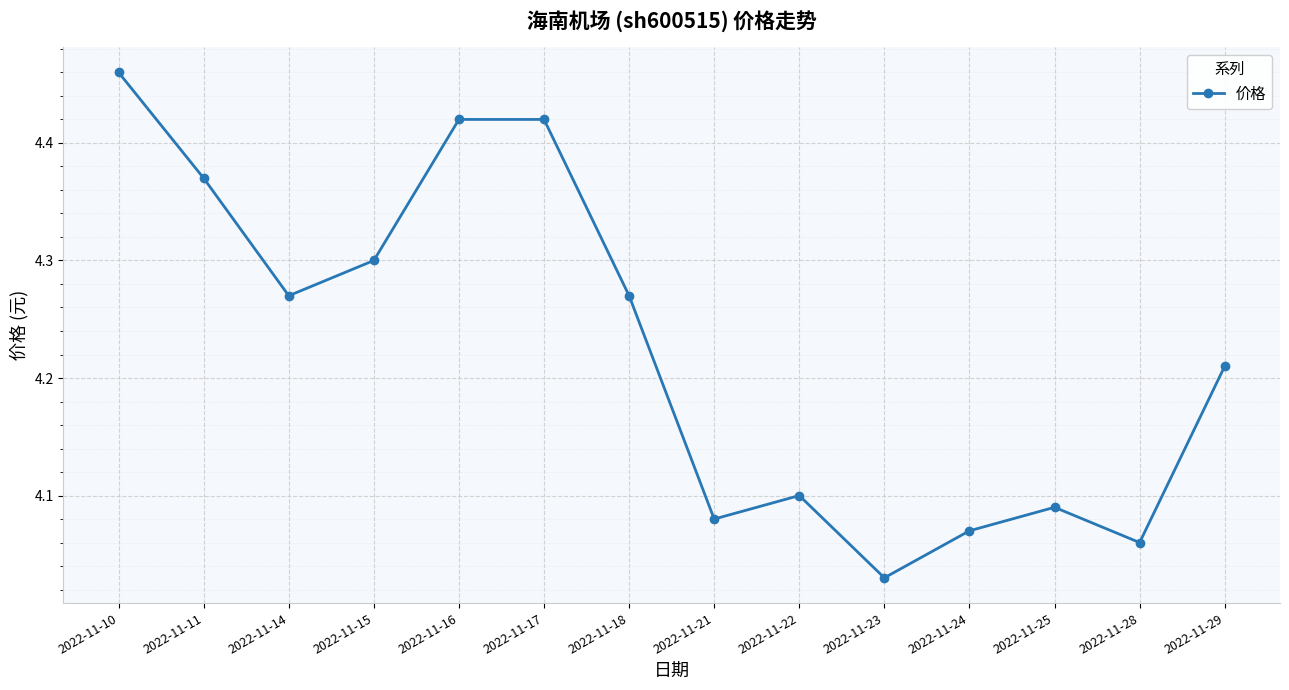

What is the change in value from 2022-11-10 to 2022-11-23?

-0.4